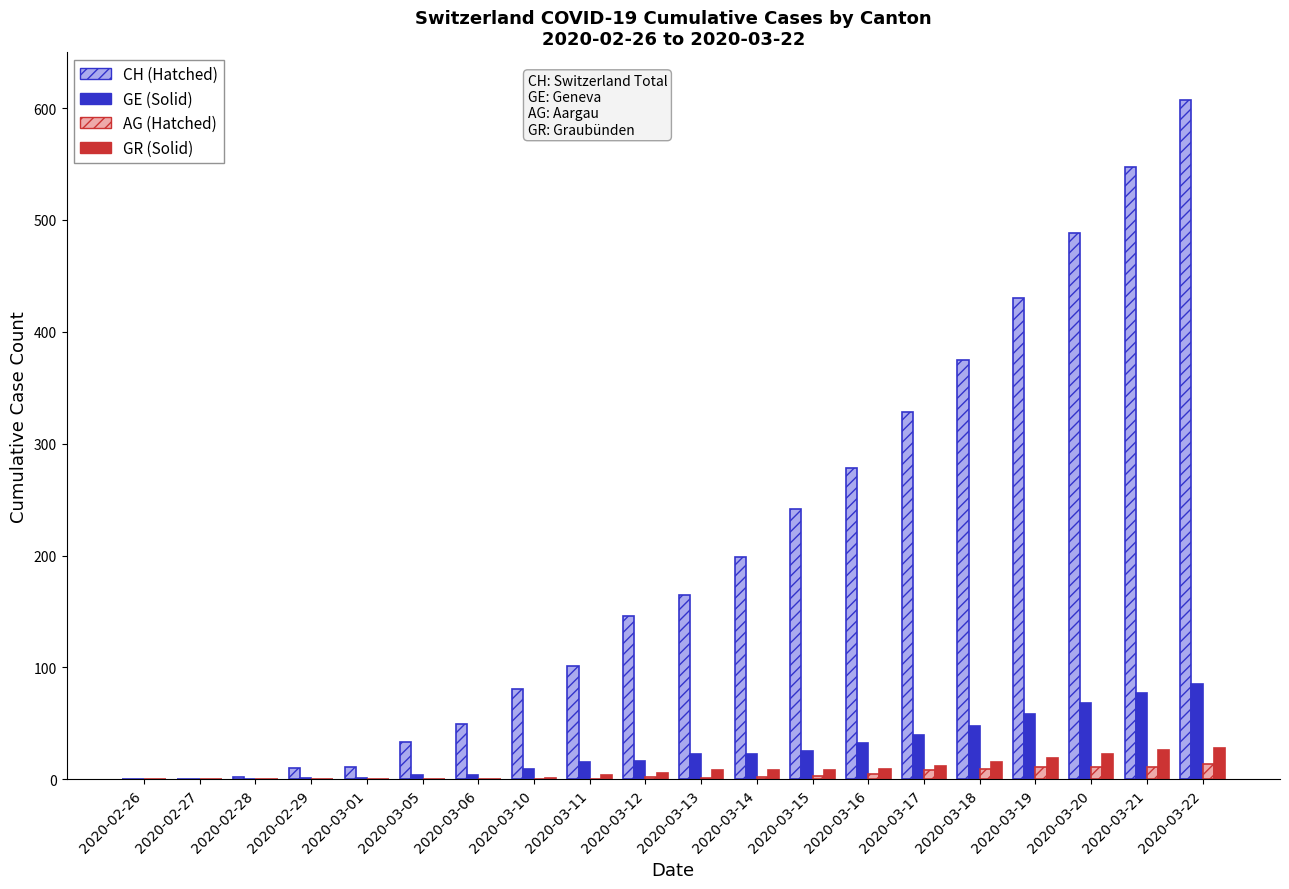

What is the greatest value displayed?

607